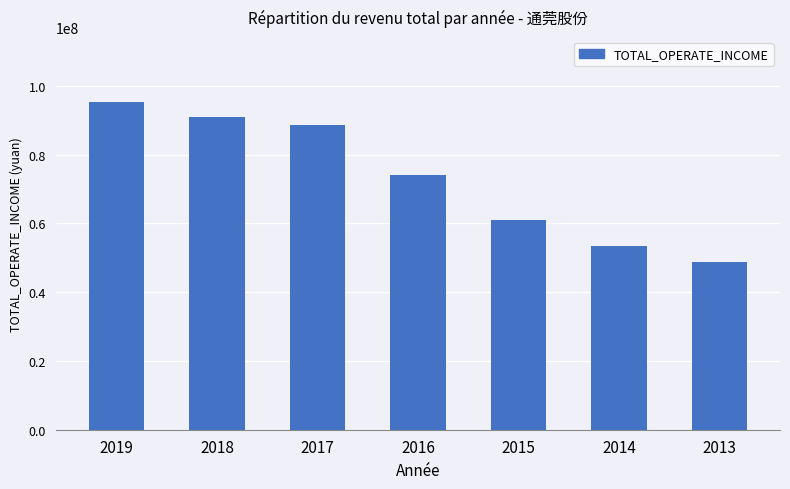

The chart shows a value of 91000776.4 at 2018. True or false?

True